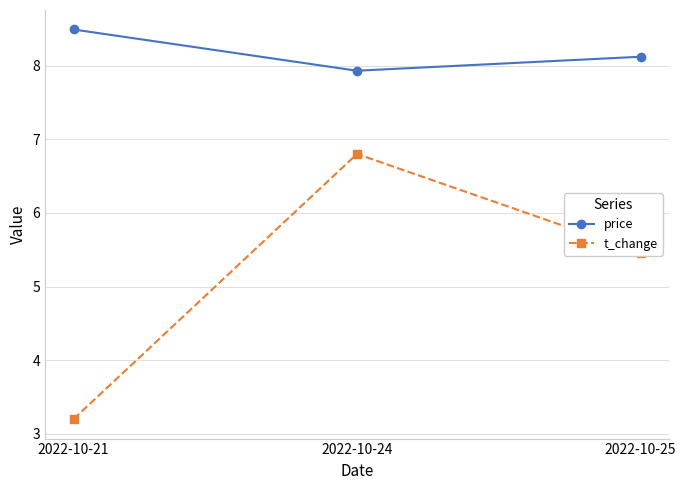

Is the value of price at 2022-10-25 greater than the value of t_change at 2022-10-21?

Yes